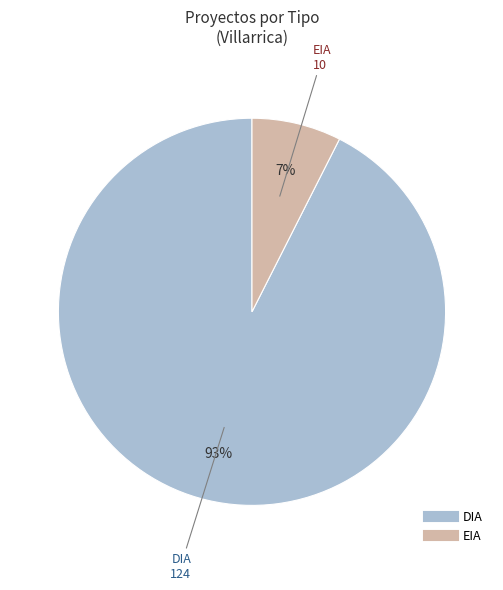

How many slices are in this pie chart?

2